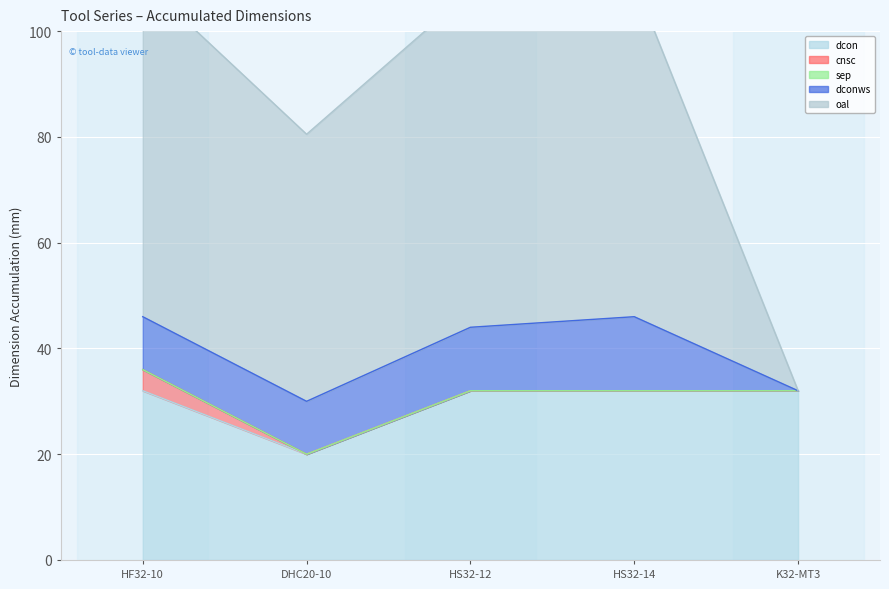

At which label is dconws closest to 7?

HF32-10